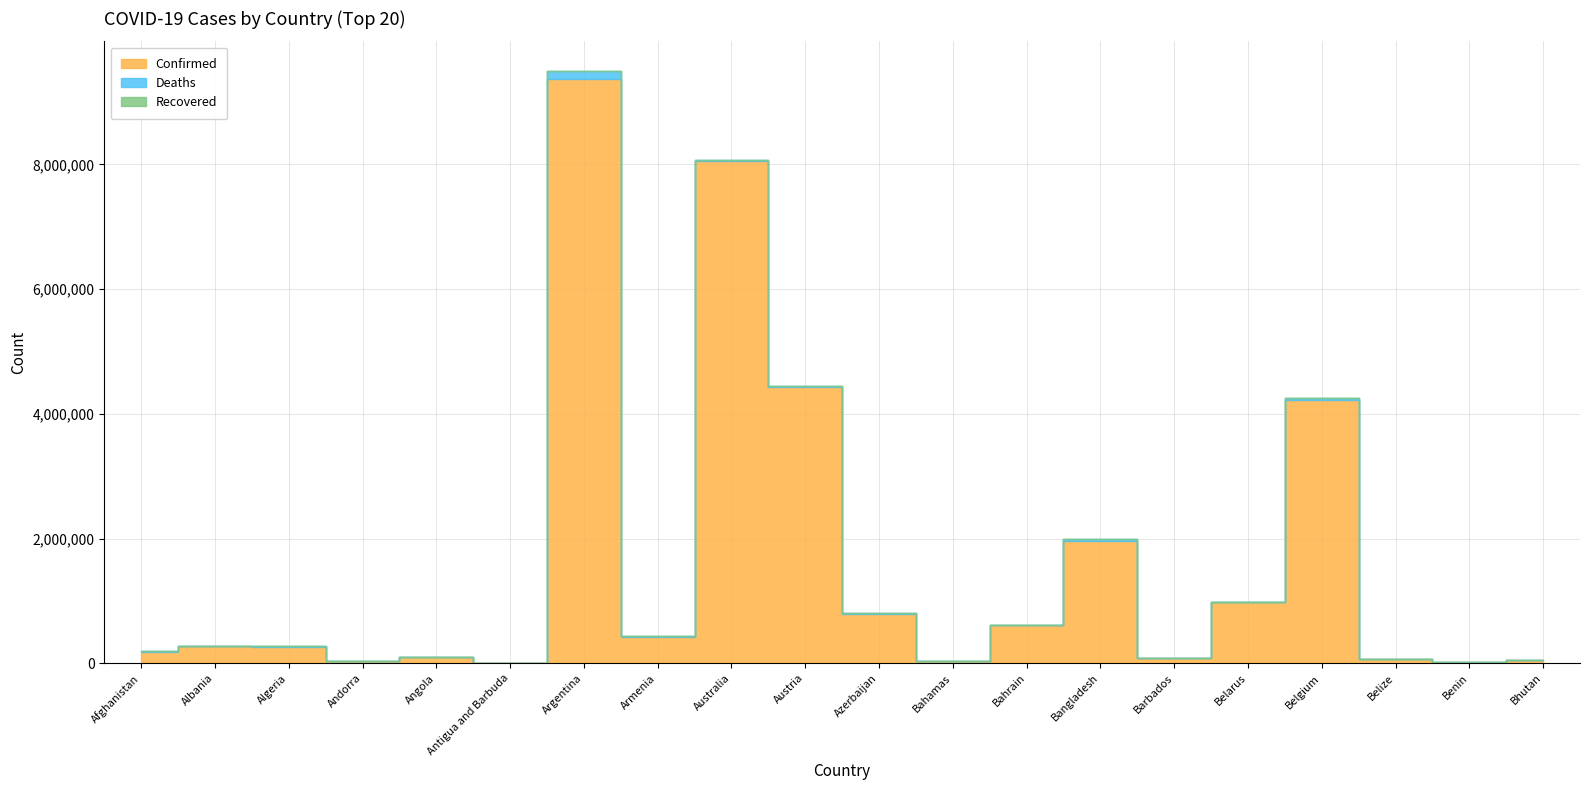

What is the spread (max minus min) of values at Albania?

279077